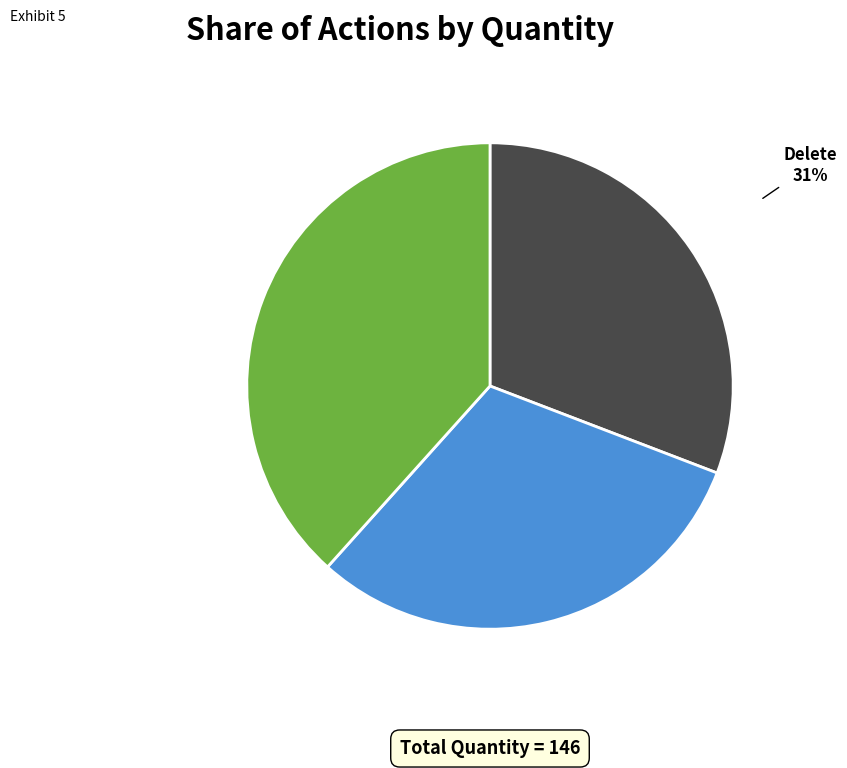

Count the number of slices in the pie.

3